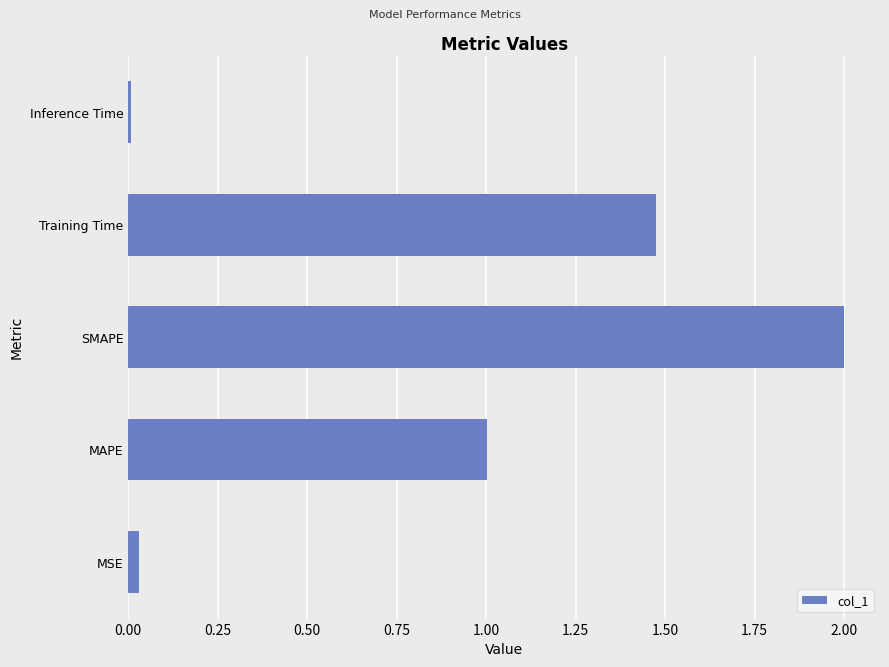

Between MSE and Training Time, which is larger?

Training Time